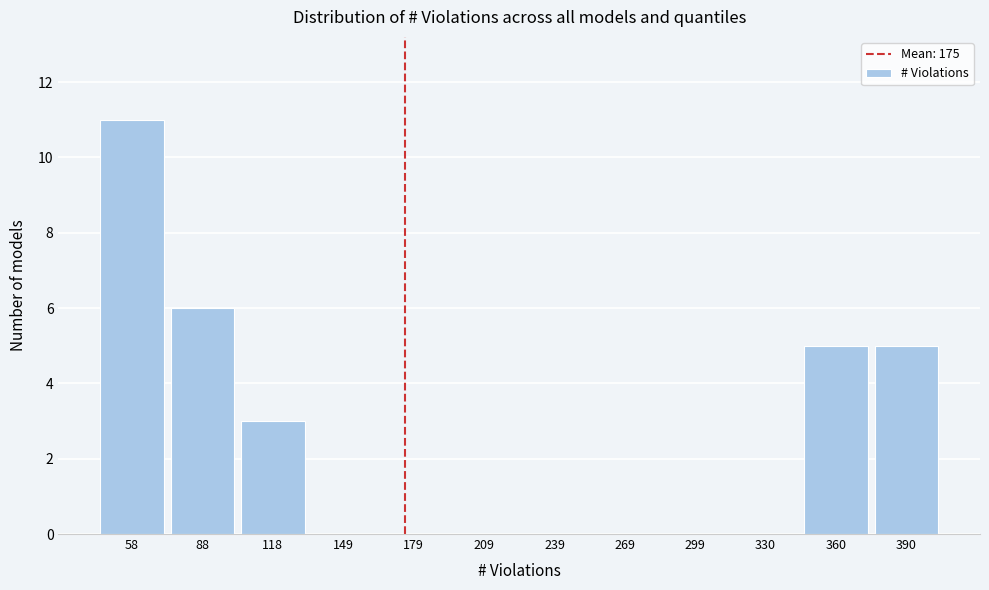

Reading left to right, transcribe this chart: for each bar, give the range it covers on the x-axis and its height. Neither the bar edges nor the heights are printed on the chart, so give them approximately, as read against the axes.

45 to 75: 11
75 to 105: 6
105 to 135: 3
135 to 165: 0
165 to 195: 0
195 to 225: 0
225 to 255: 0
255 to 285: 0
285 to 315: 0
315 to 345: 0
345 to 375: 5
375 to 405: 5